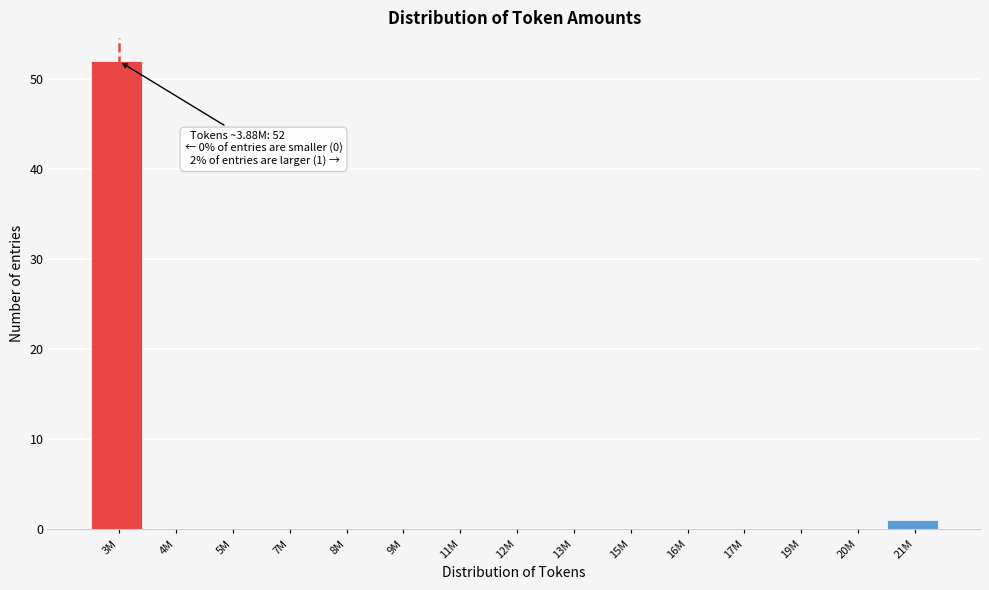

Reading left to right, transcribe all the data shown in this chart.

3M=52	4M=0	5M=0	7M=0	8M=0	9M=0	11M=0	12M=0	13M=0	15M=0	16M=0	17M=0	19M=0	20M=0	21M=1